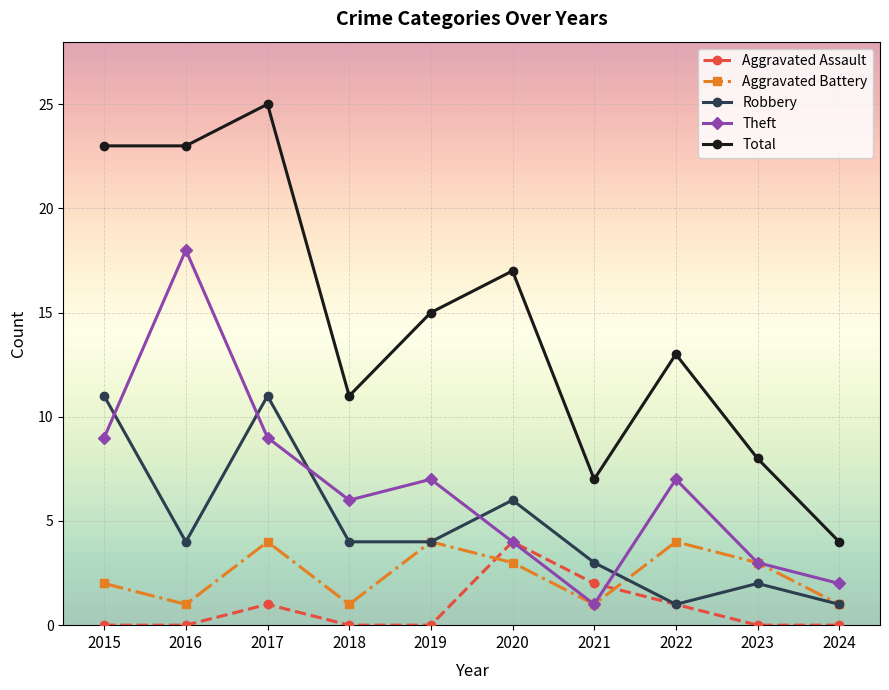

What is the average value of the Theft series?

7